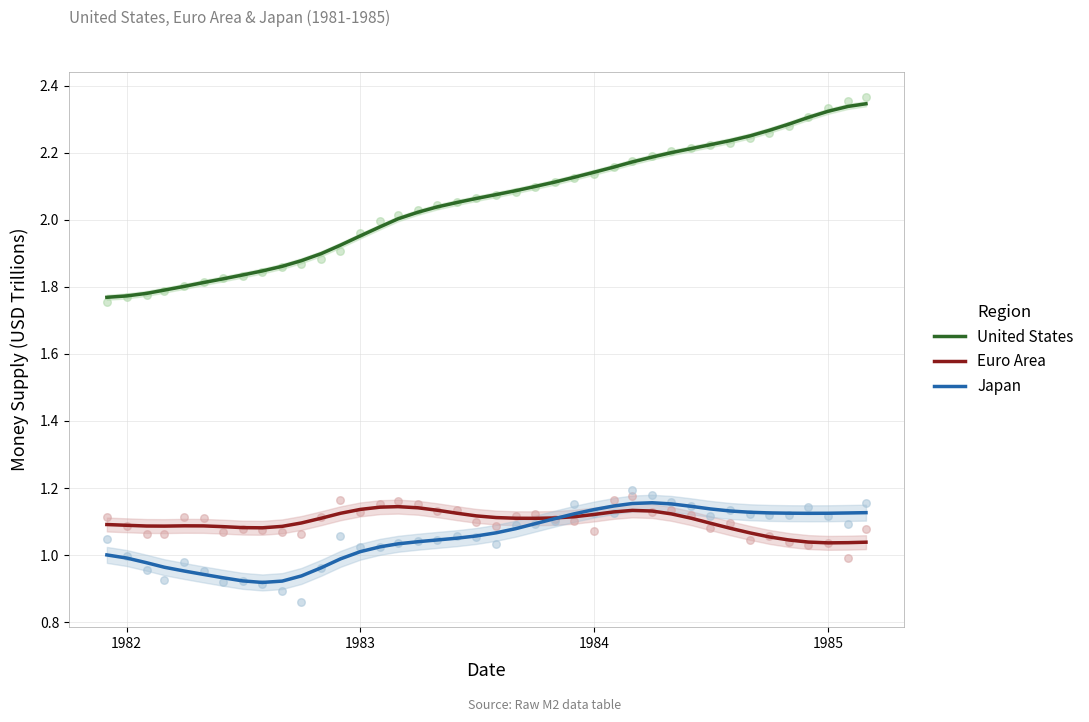

What are all the series names shown in the legend?

United States, Euro Area, Japan